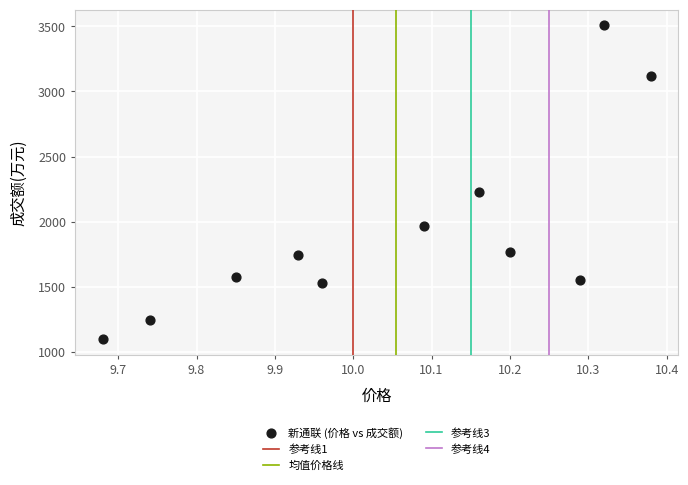

What Y value in the scatter plot is closest to 2303?

2229